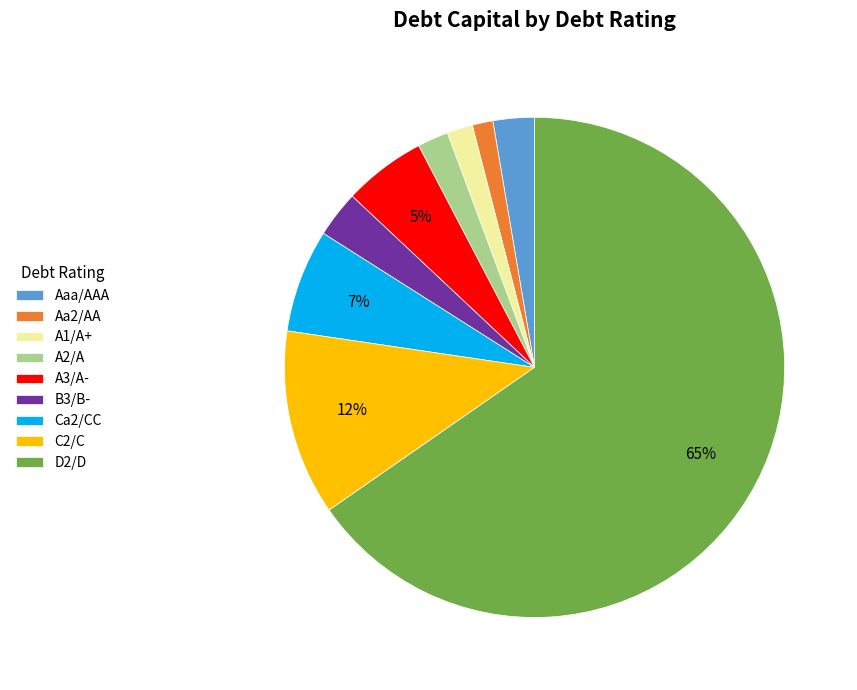

What percentage is the Aa2/AA slice, to the nearest percent?

1%